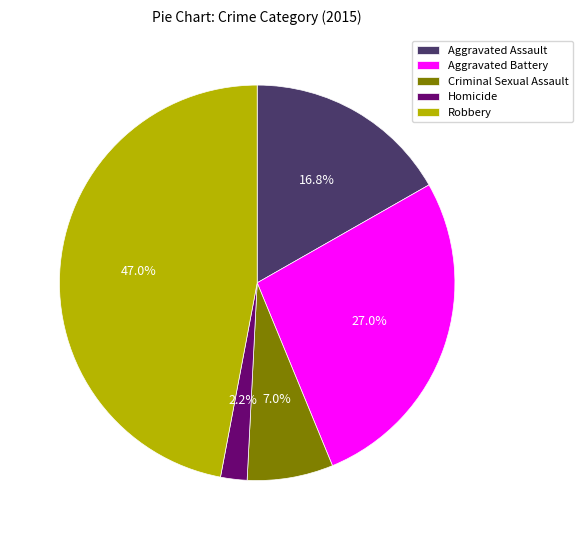

Which has a higher value, Criminal Sexual Assault or Aggravated Battery?

Aggravated Battery